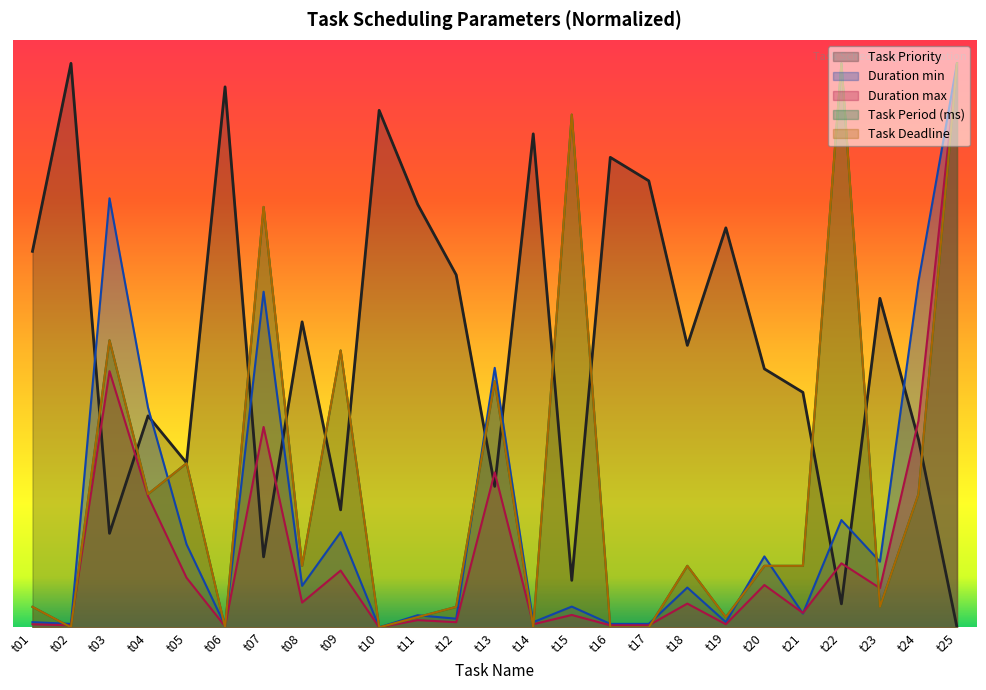

What is the sum of the Task Priority values at t13 and t24?

14.0